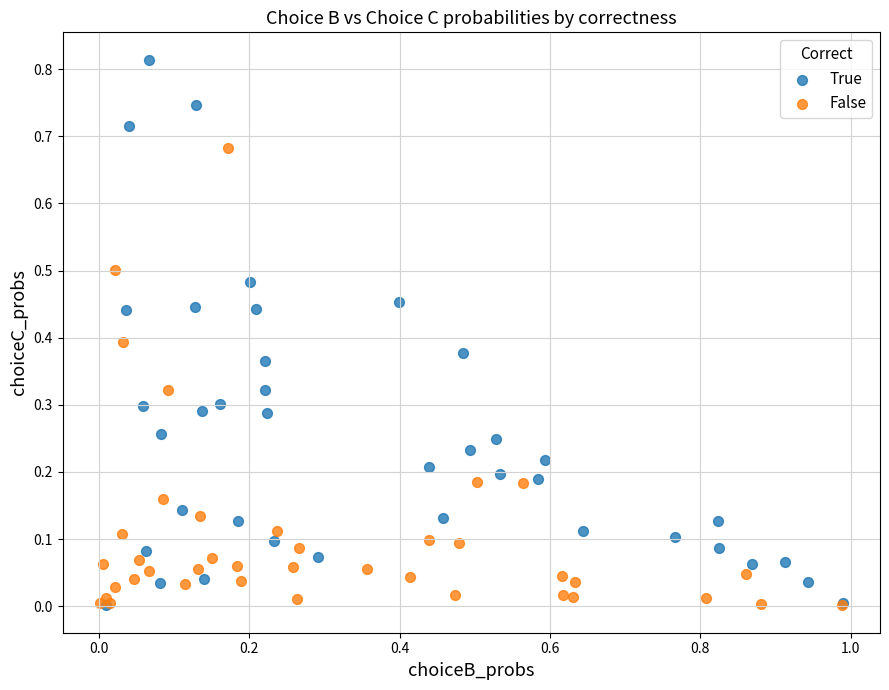

Which series has the largest Y range (max minus min)?

True